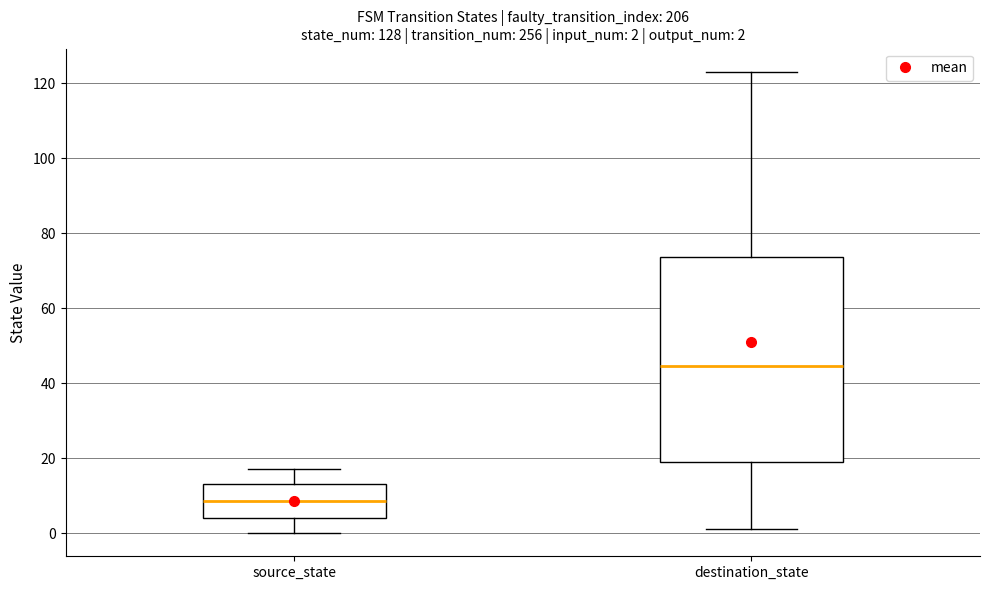

Which box is the tallest, from its lower edge to its upper edge?

destination_state